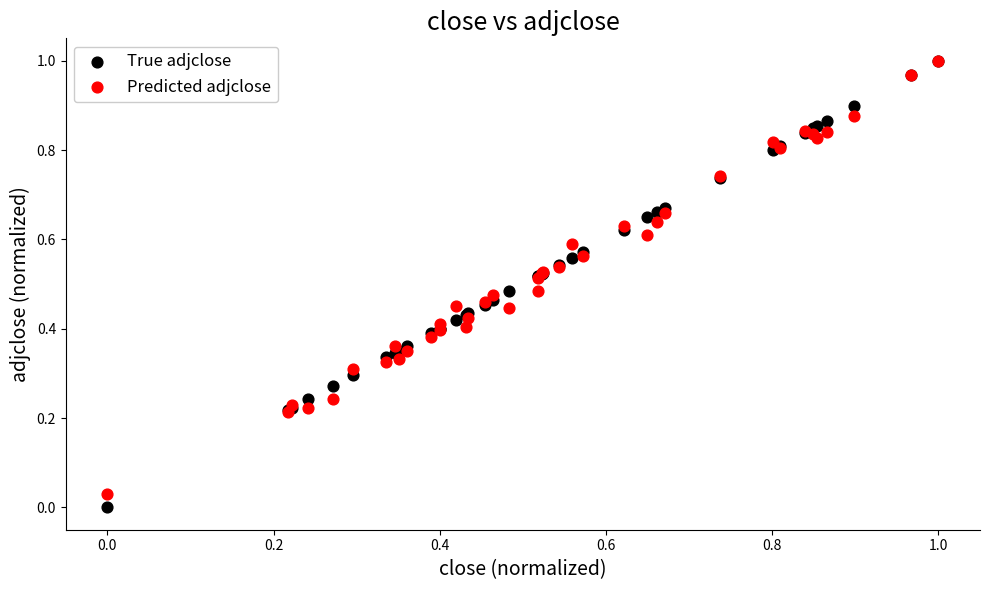

What are all the series names shown in the legend?

True adjclose, Predicted adjclose